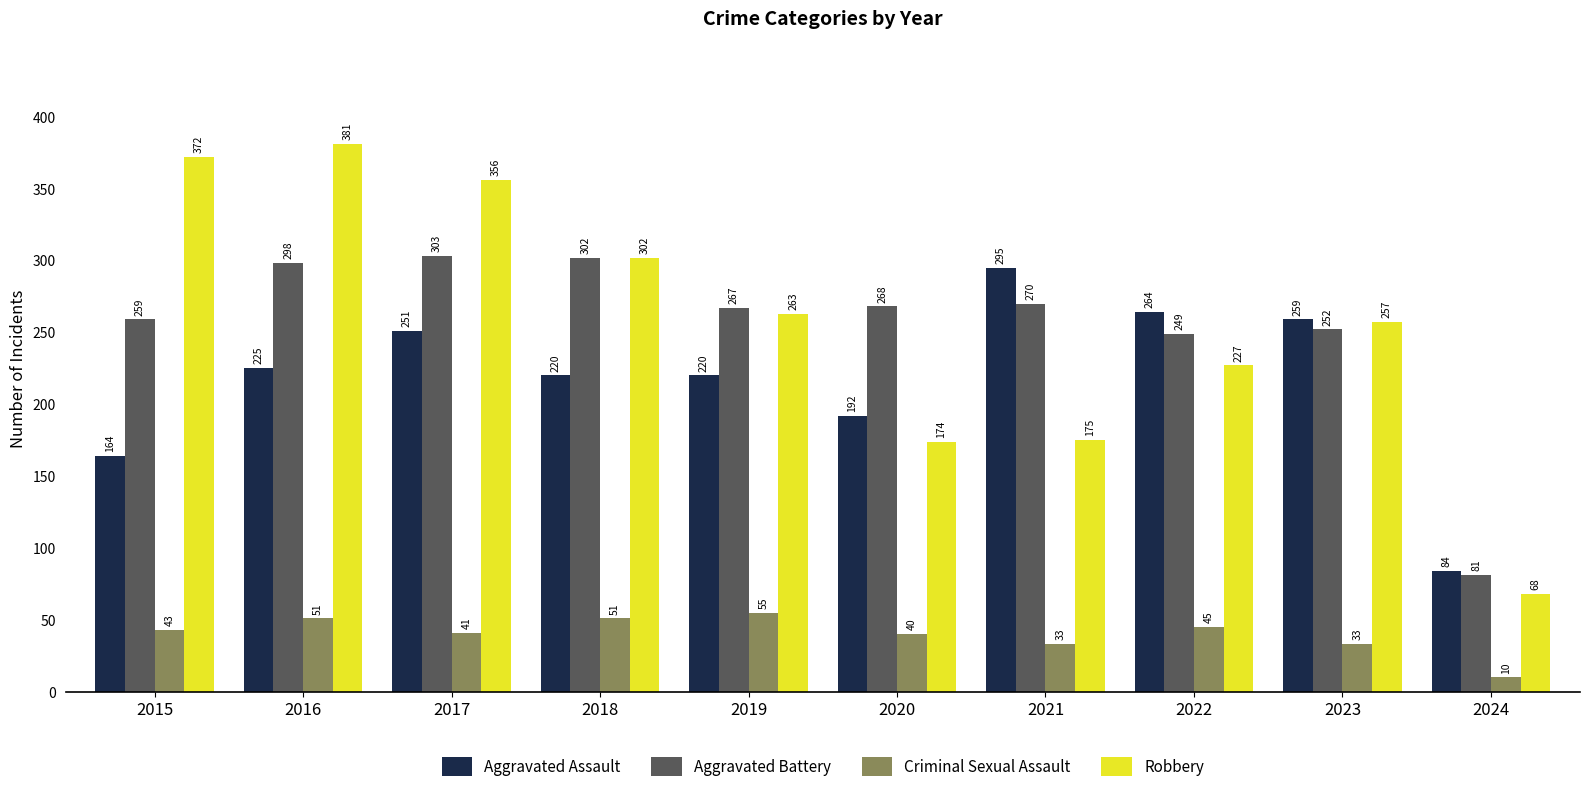

Count the number of data series in this chart.

4